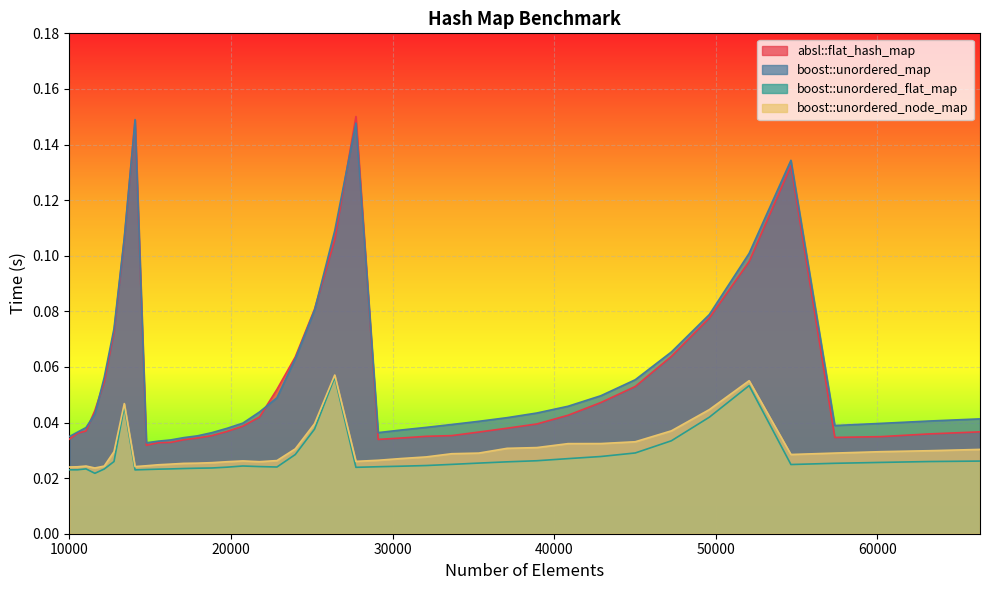

What are all the series names shown in the legend?

absl::flat_hash_map, boost::unordered_map, boost::unordered_flat_map, boost::unordered_node_map